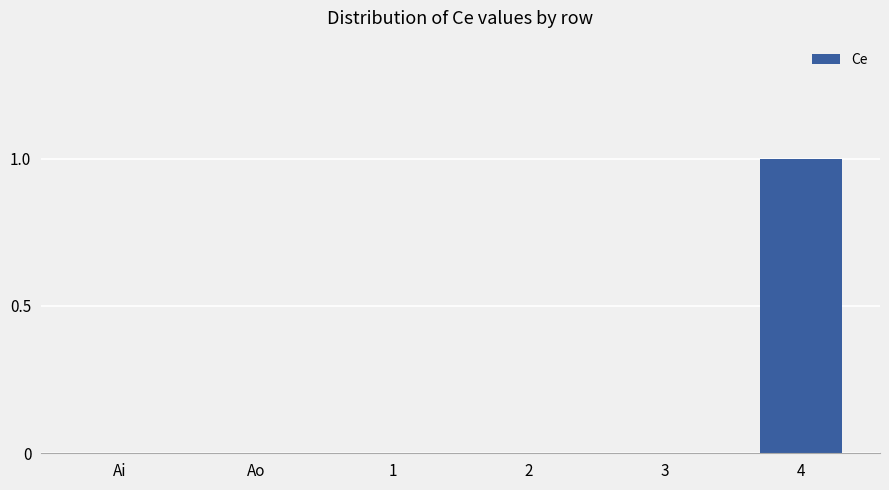

Is it true that the value at Ao is -1?

False